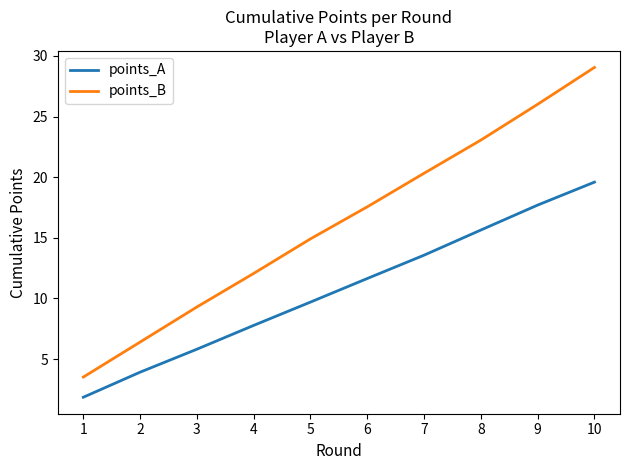

Which category has the lowest value across all series?

1